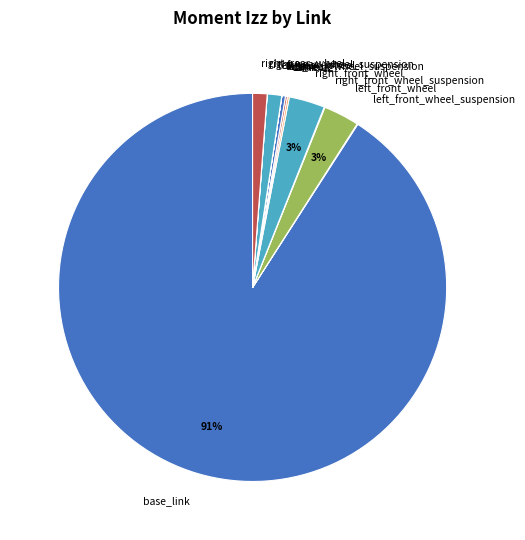

Does any single category account for the majority?

Yes